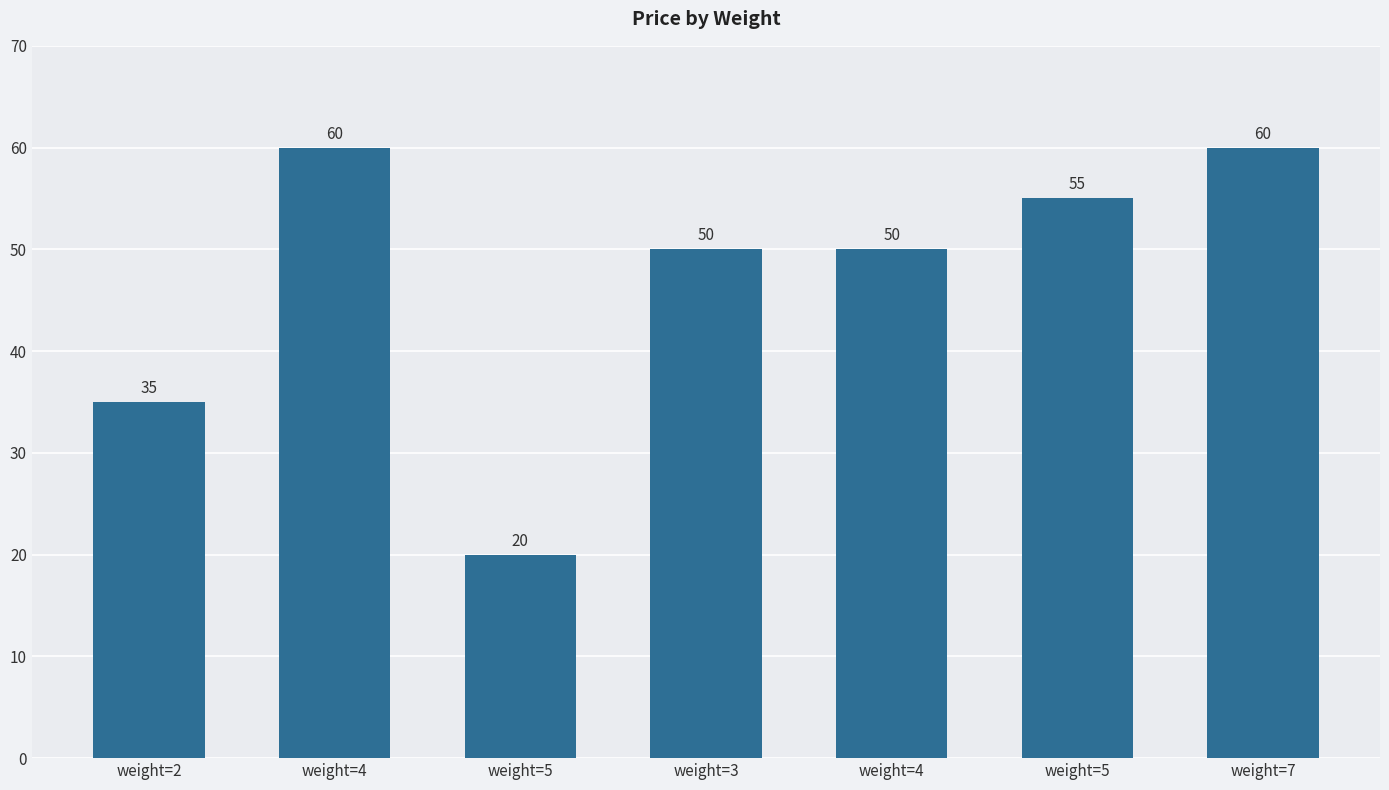

What is the value of the 7th bar from the left?

60